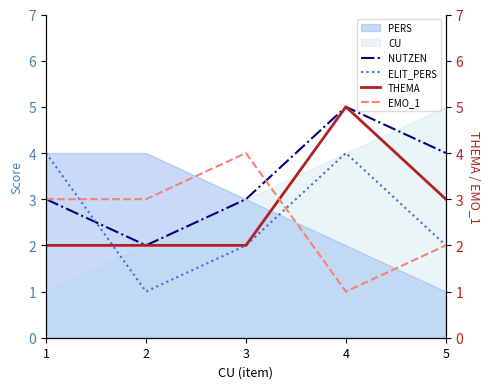

Rank the categories by EMO_1 value from lowest to highest.

4, 5, 1, 2, 3